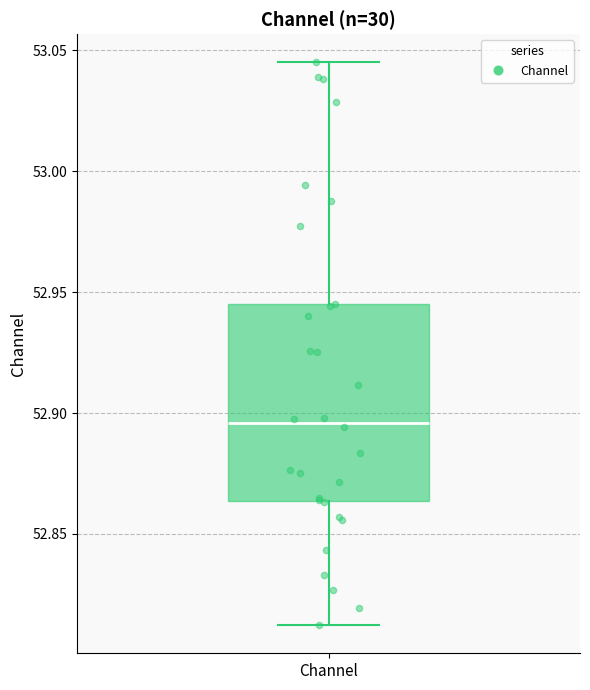

Read this box plot against the y-axis: the position of the median line, the range covered by the box, and the ends of both whiskers. The values are not printed on the chart, so give them approximately, as read against the axis.

median 52.895, box 52.865 to 52.945, whiskers 52.810 to 53.045